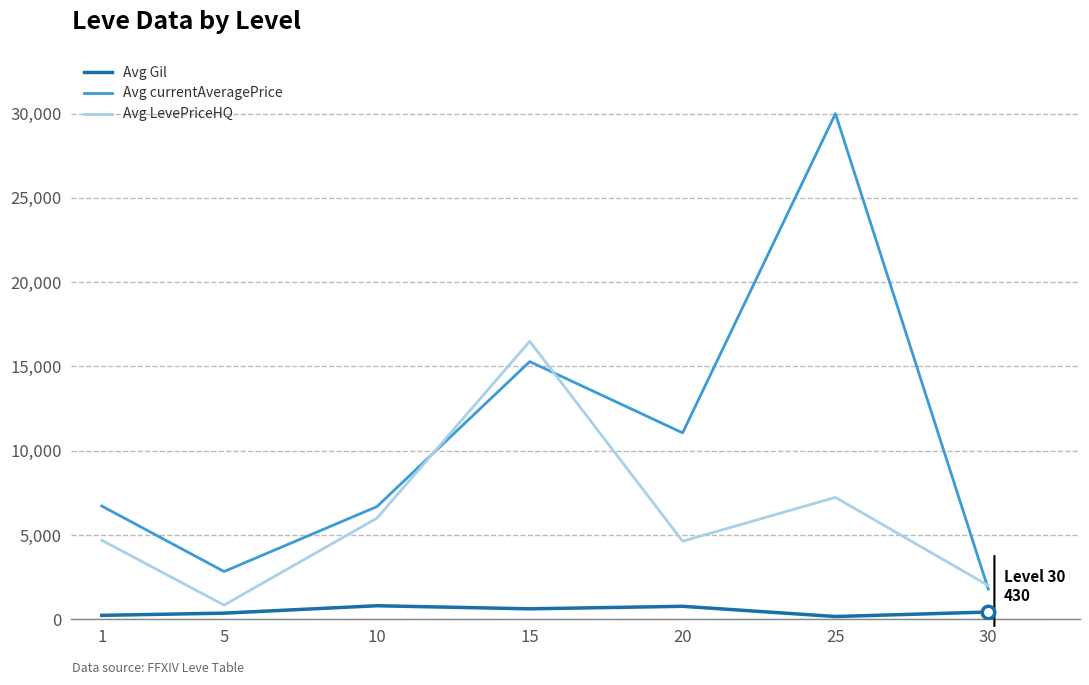

The value of Avg currentAveragePrice at 10 is 11561.6. True or false?

False